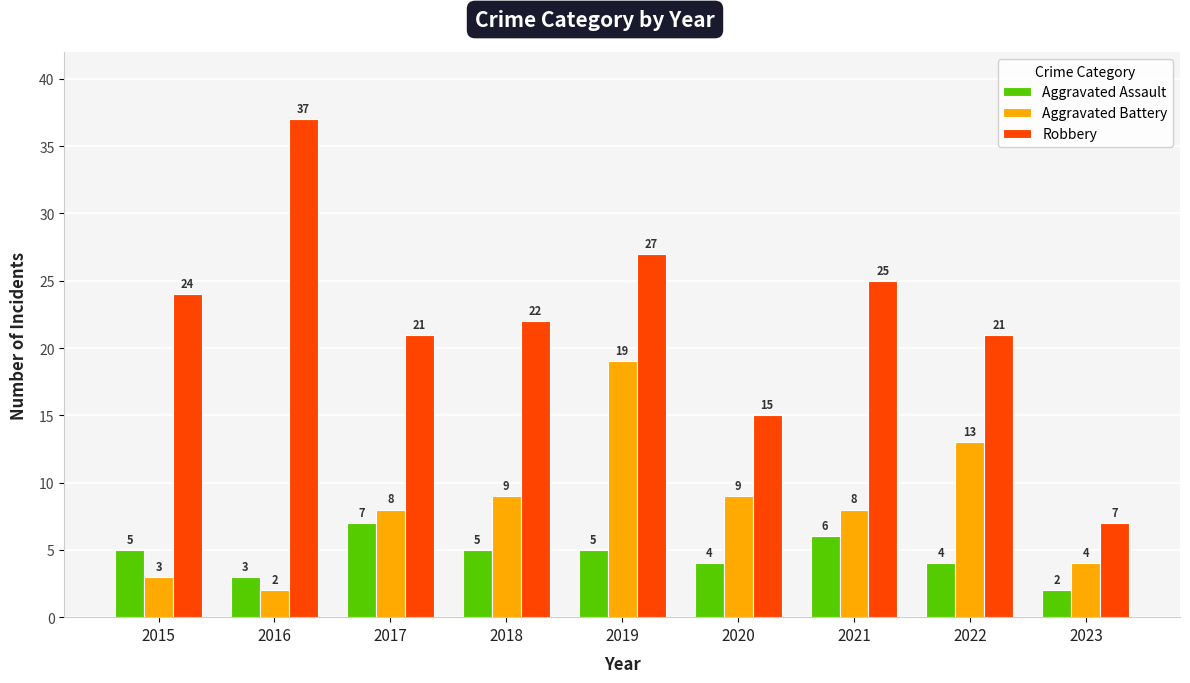

What is the spread (max minus min) of values at 2021?

19